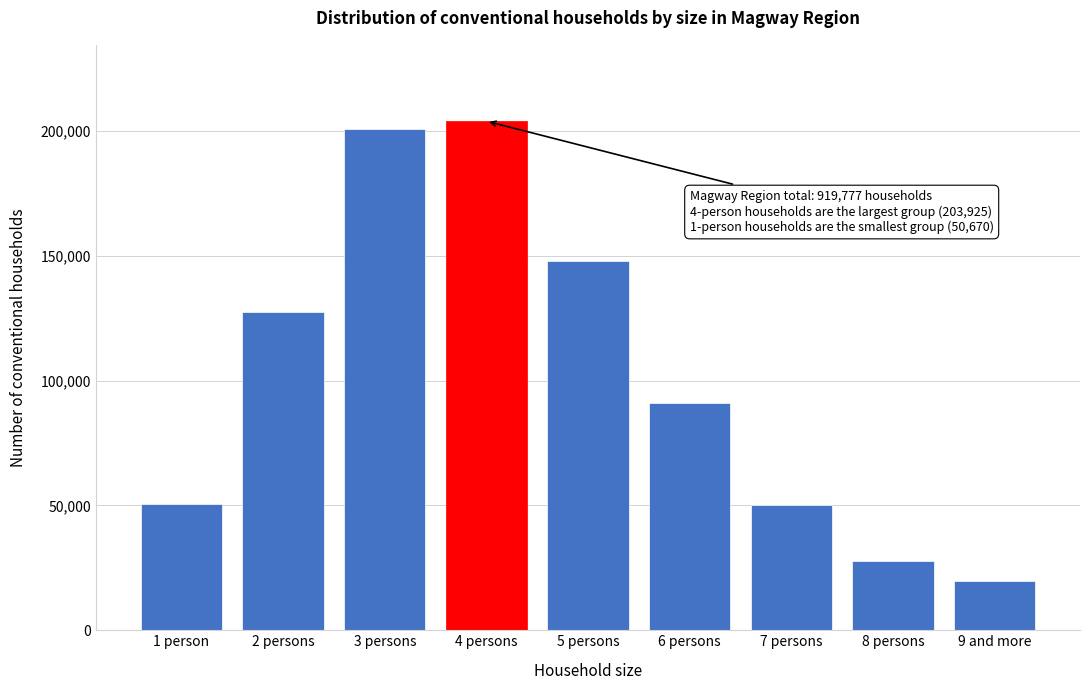

Approximately how many times larger is the value at 1 person compared to 5 persons?

0.3